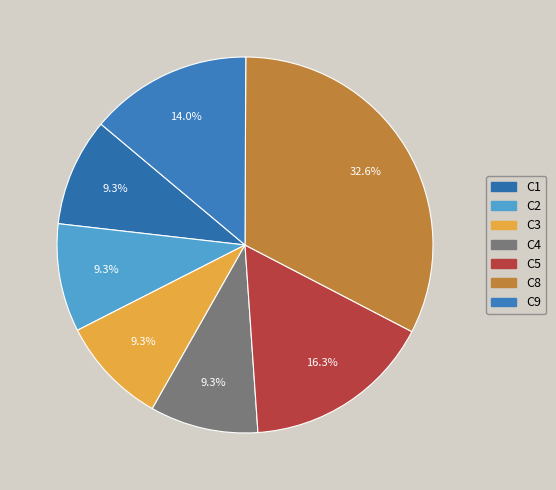

Which category has the biggest portion of the pie?

C8